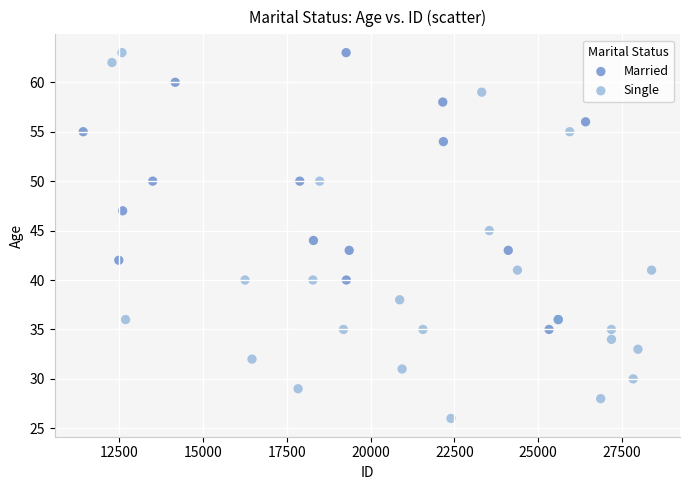

Which series contains the lowest Y value?

Single